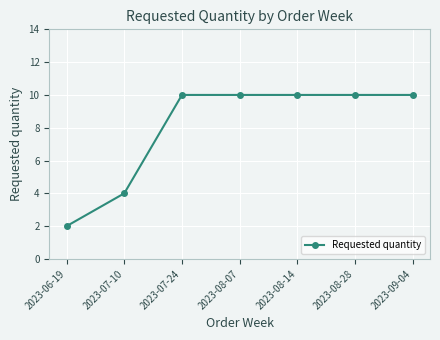

Does the chart display data point markers on the line(s)?

Yes